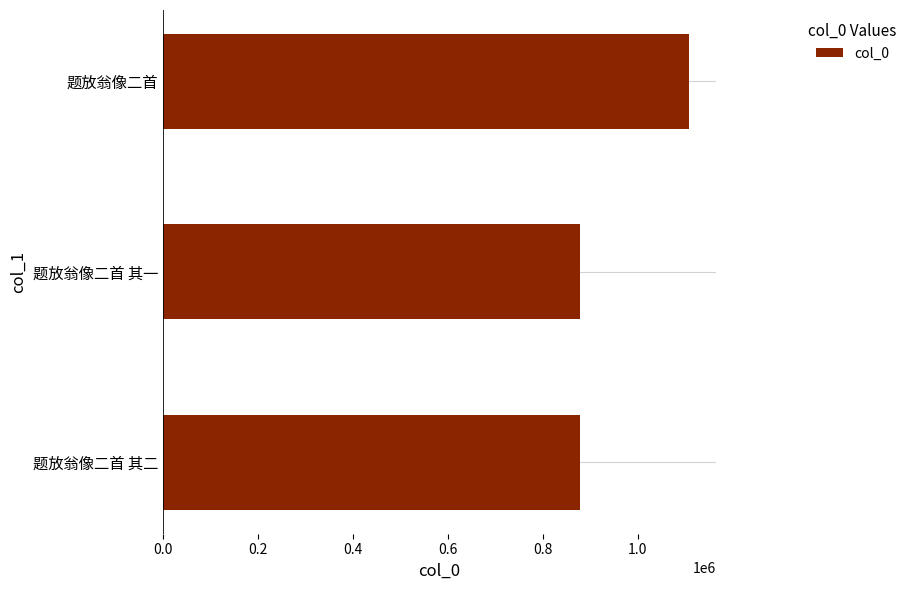

What is the maximum value shown in the chart?

1109133